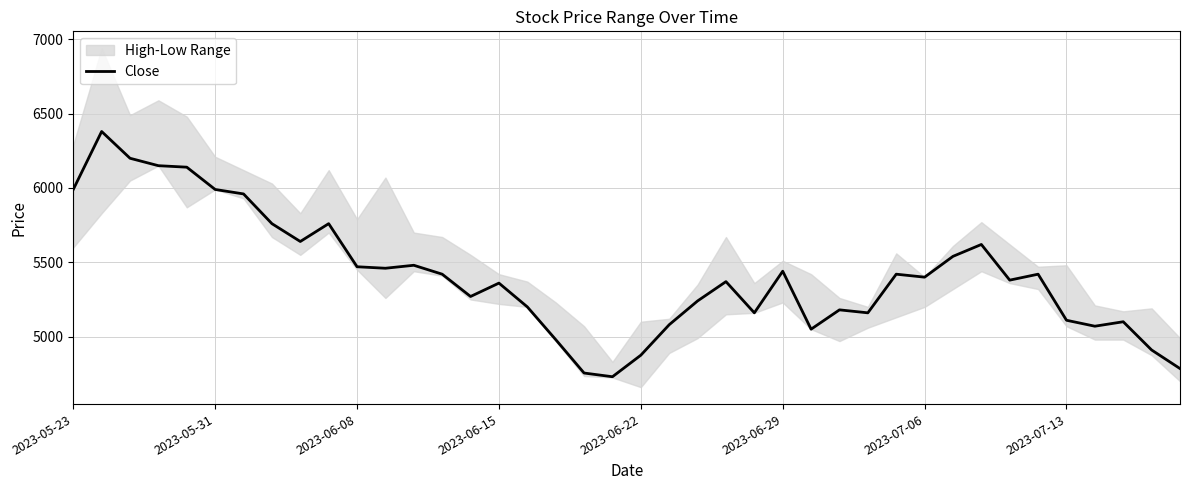

What is the lowest value of the Close series?

4730